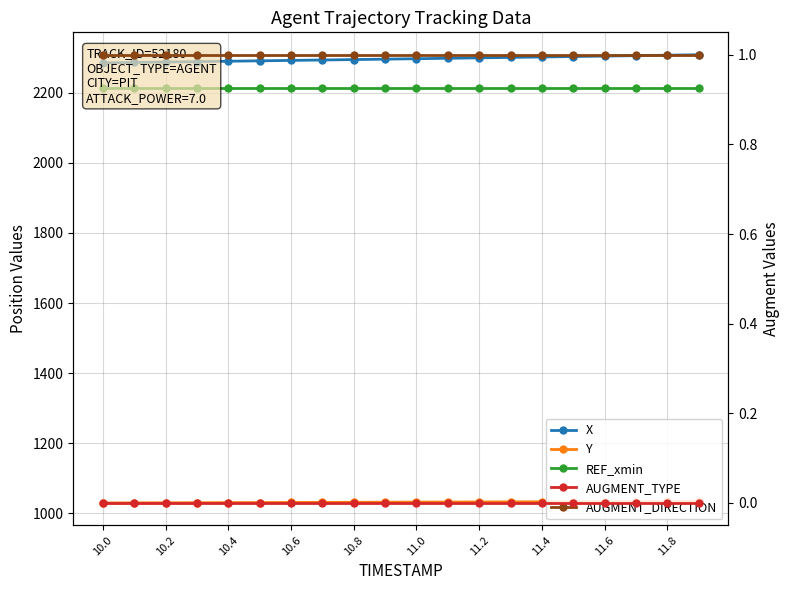

Which series has the largest range (max minus min)?

X